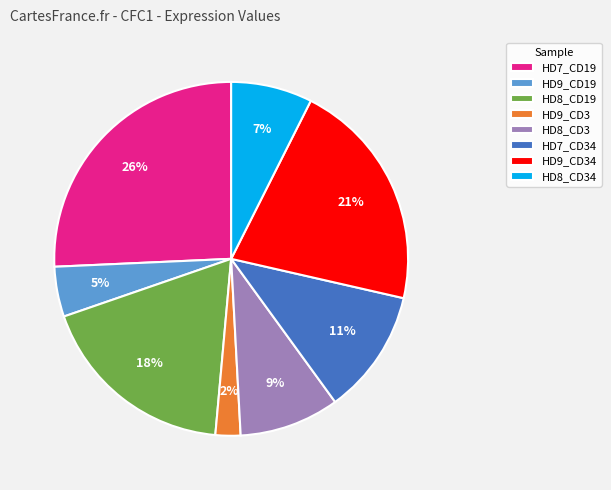

Does HD7_CD34 account for over 50% of the chart?

No